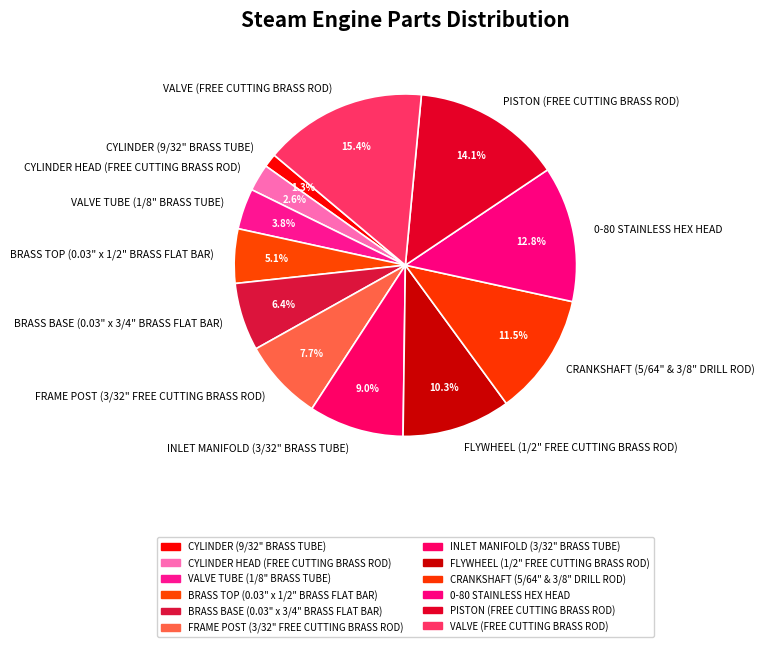

To the nearest percent, what is the difference between the FRAME POST (3/32" FREE CUTTING BRASS ROD) and PISTON (FREE CUTTING BRASS ROD) slice percentages?

6%